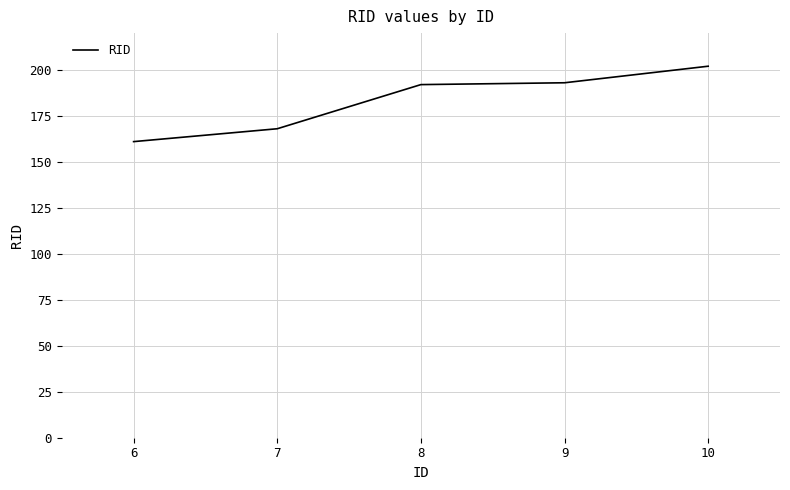

At which category does the chart reach its peak across all series?

10